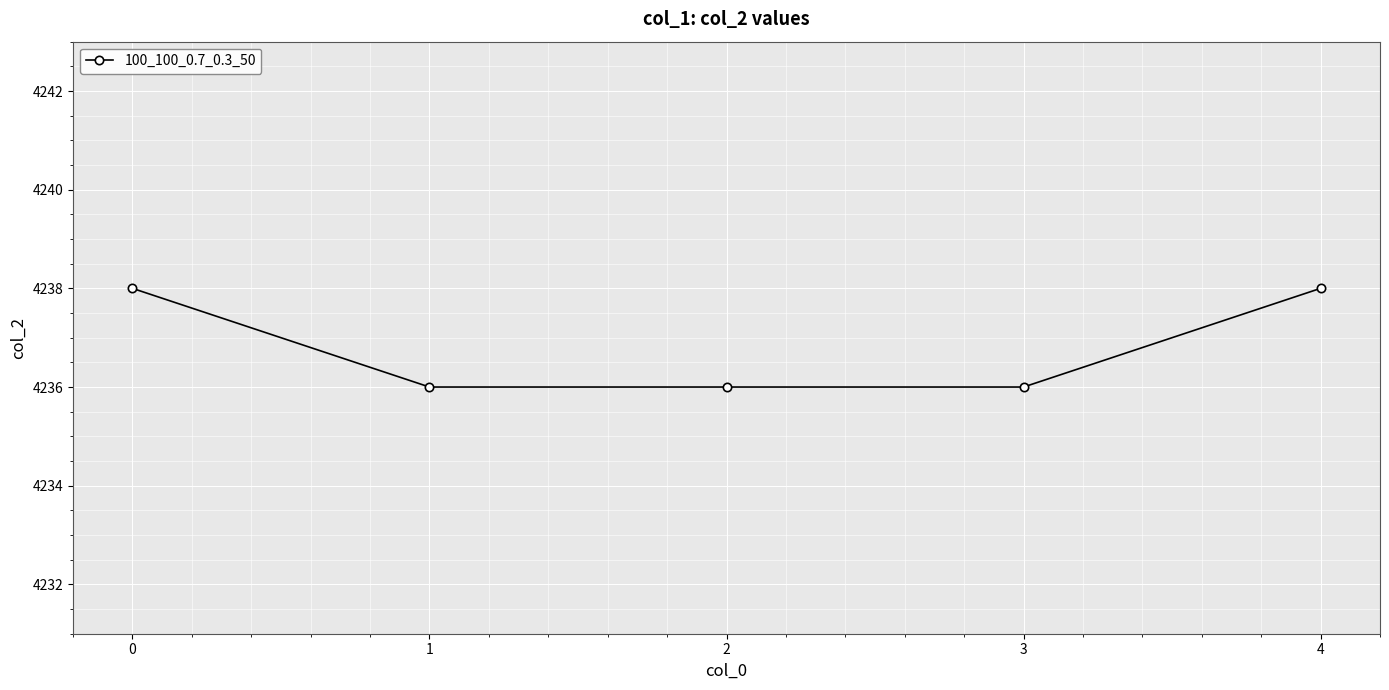

What is the value of the 2nd point from the left?

4236